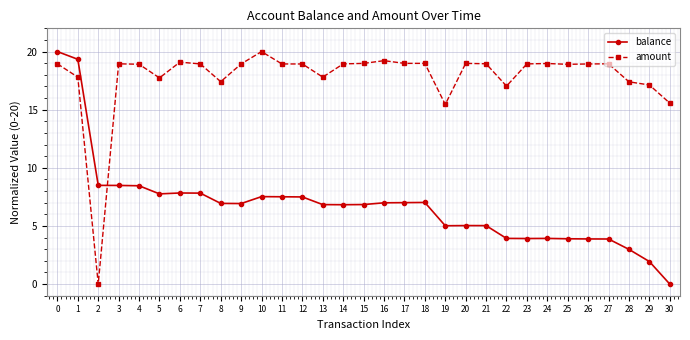

What is the highest value of the balance series?

20.0